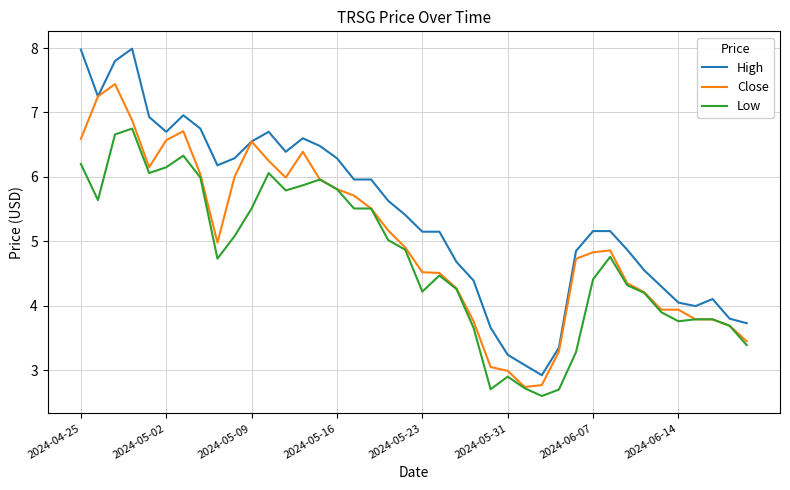

Which series has the largest range (max minus min)?

High